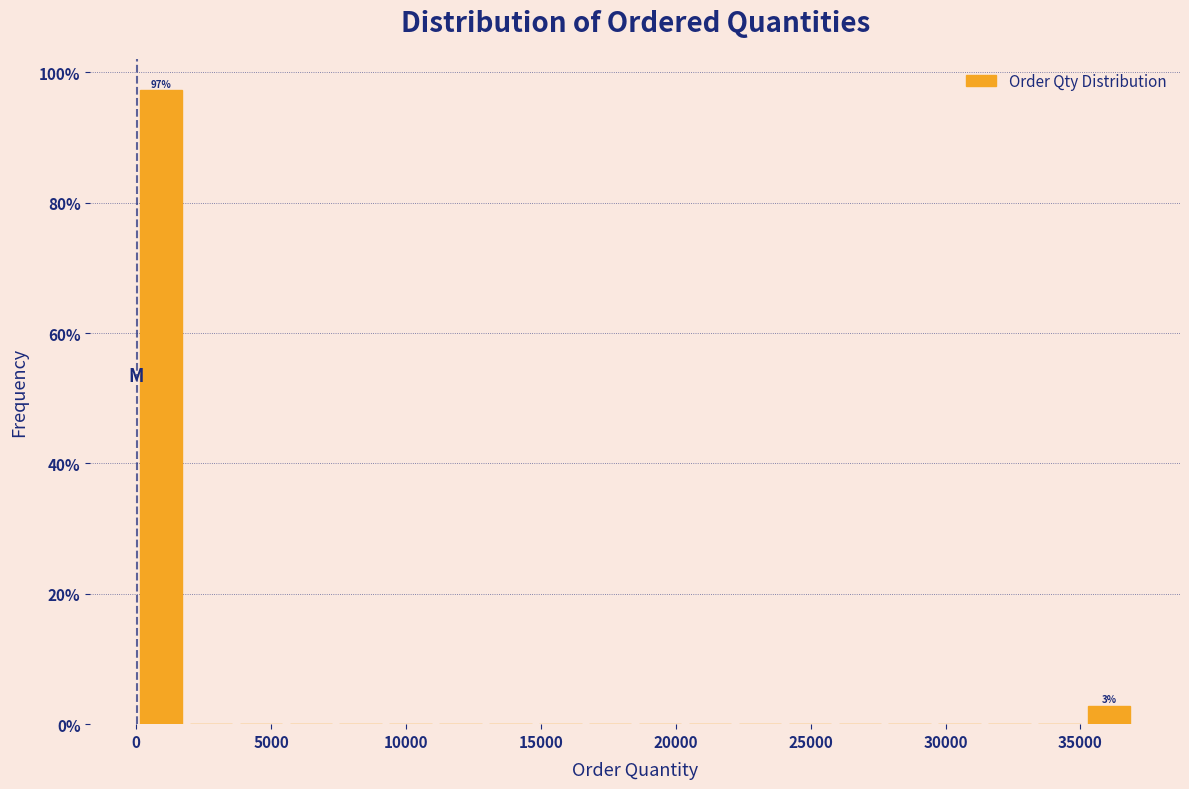

Around what value on the x-axis is the tallest bar? Give the approximate position of its centre, as read against the axis.

1000